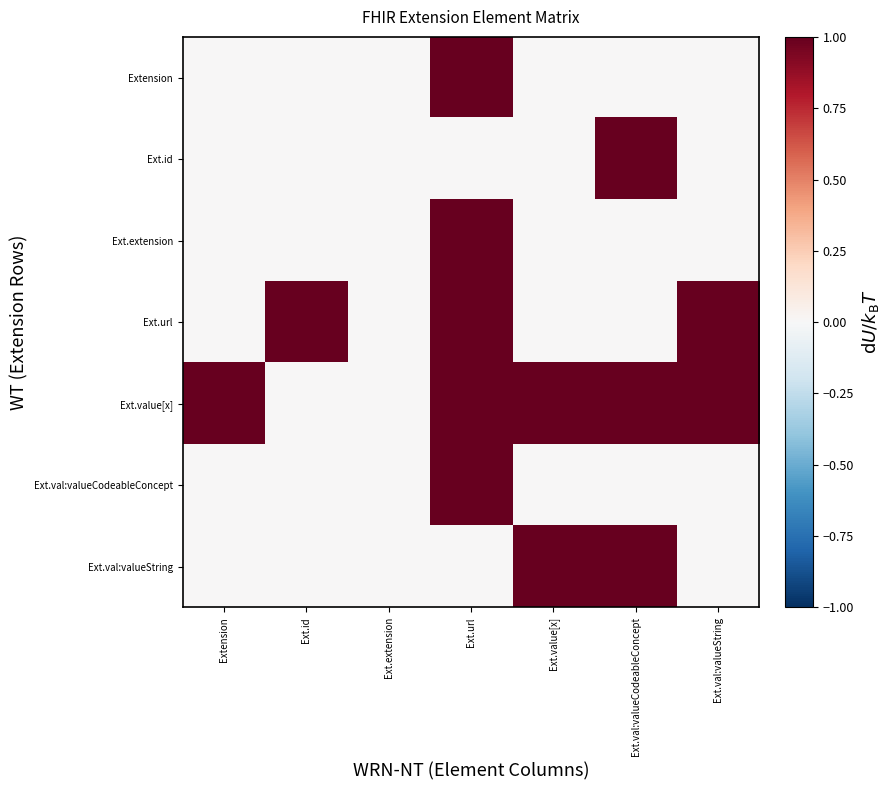

Between Ext.val:valueString and Ext.url, which is larger?

Ext.url